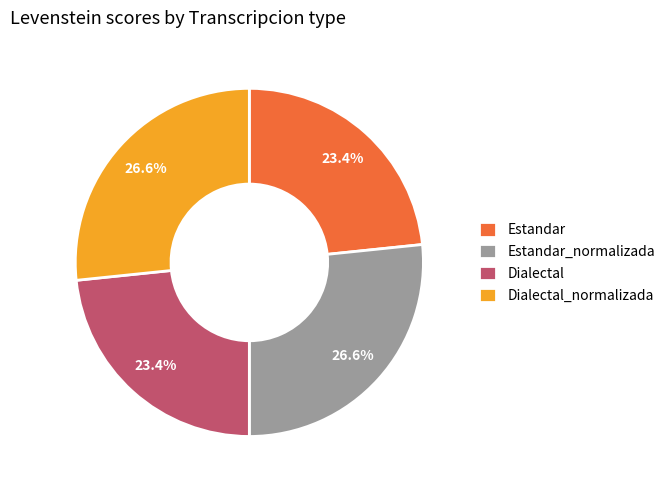

True or false: Estandar accounts for 23% of the total.

True